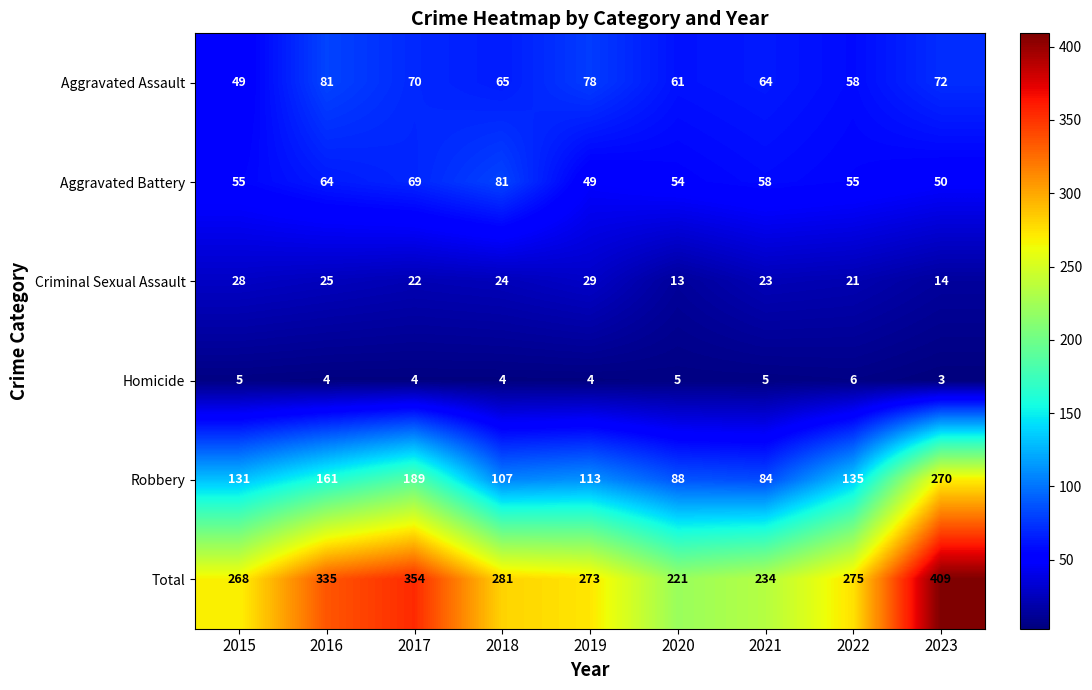

The value of Aggravated Battery at 2021 is 58. True or false?

True